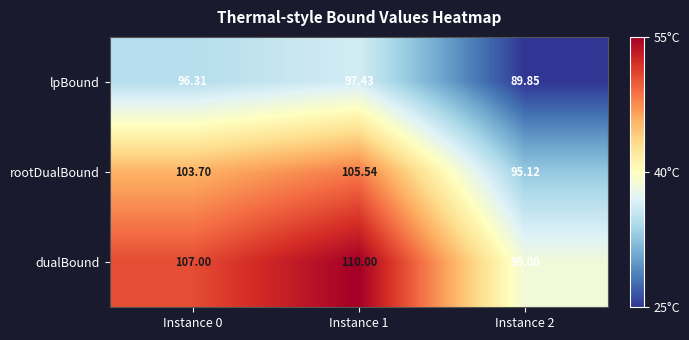

Rank the series at Instance 0 from highest to lowest value.

dualBound, rootDualBound, lpBound